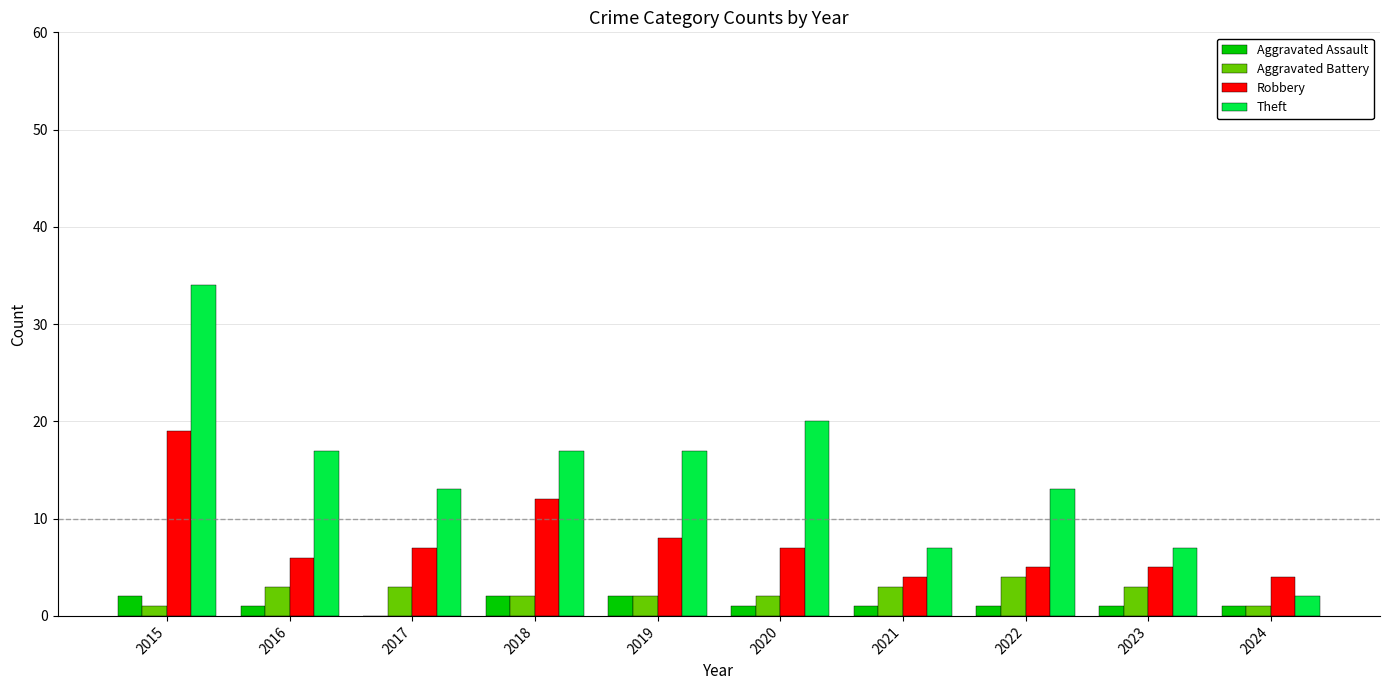

What is the sum of all Aggravated Assault values?

12